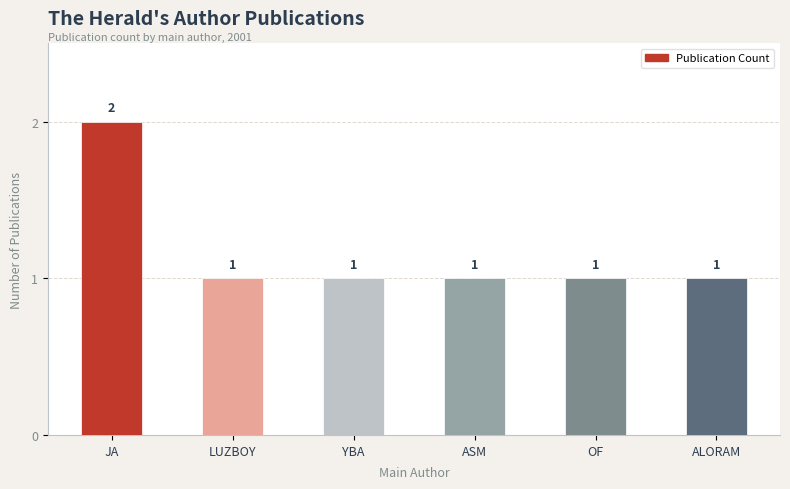

What is the change in value from JA to OF?

-1